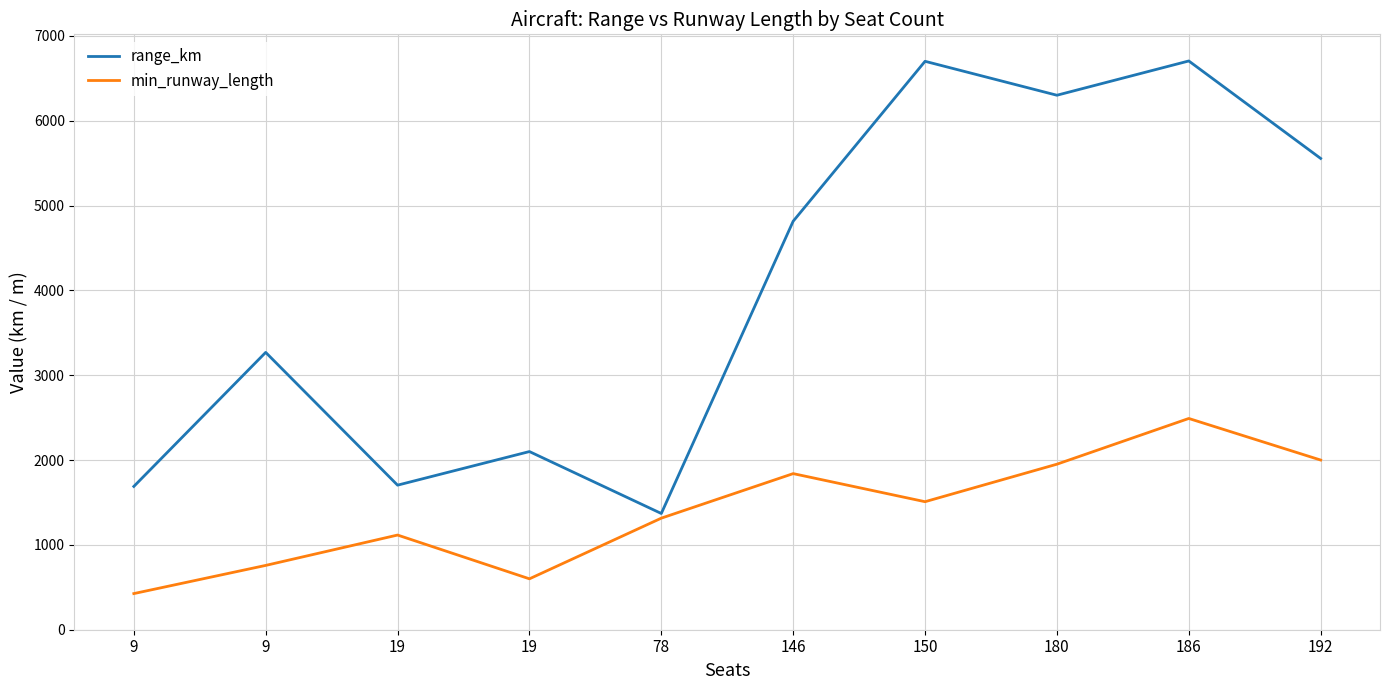

What is the minimum value shown in the chart?

426